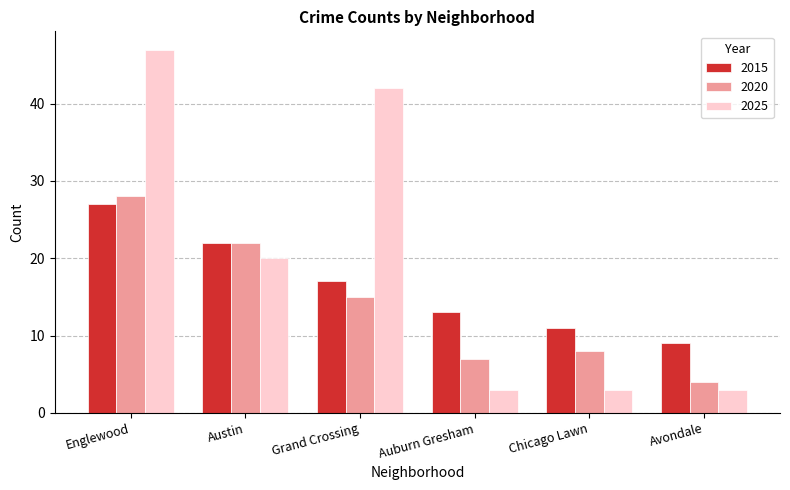

What is the lowest value of the 2015 series?

9